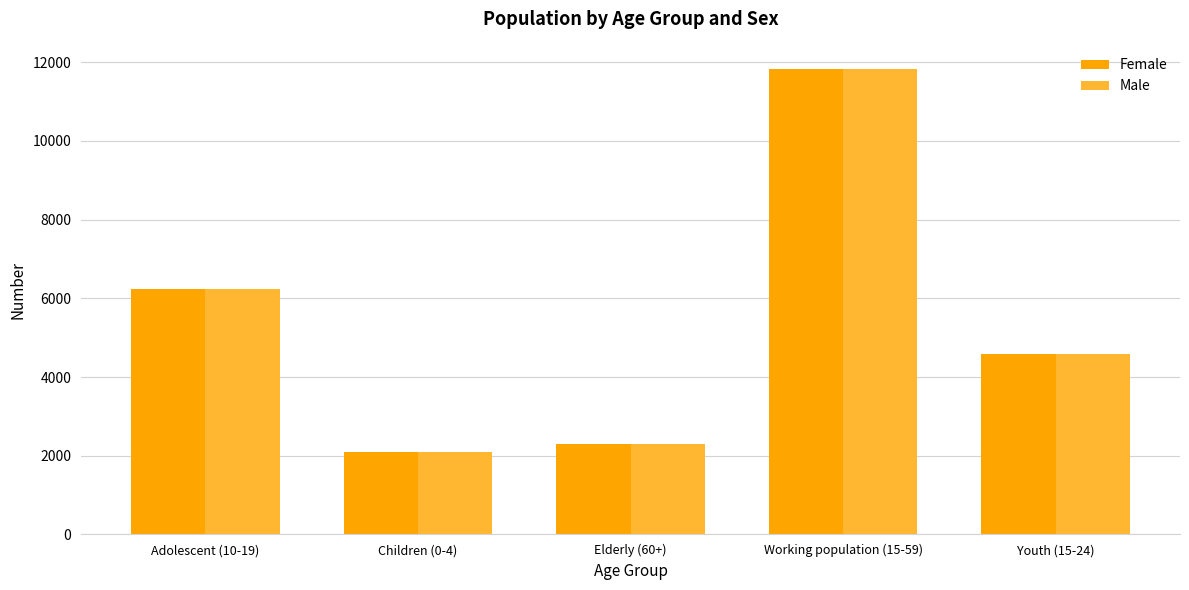

At which category is the sum across all series the highest?

Working population (15-59)